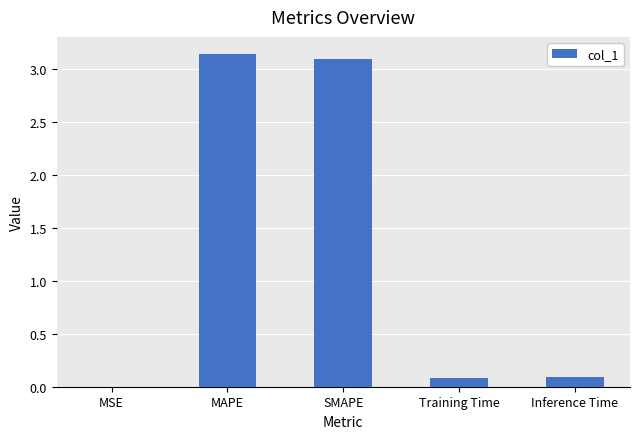

What is the ratio of the value at SMAPE to the value at MAPE?

1.0